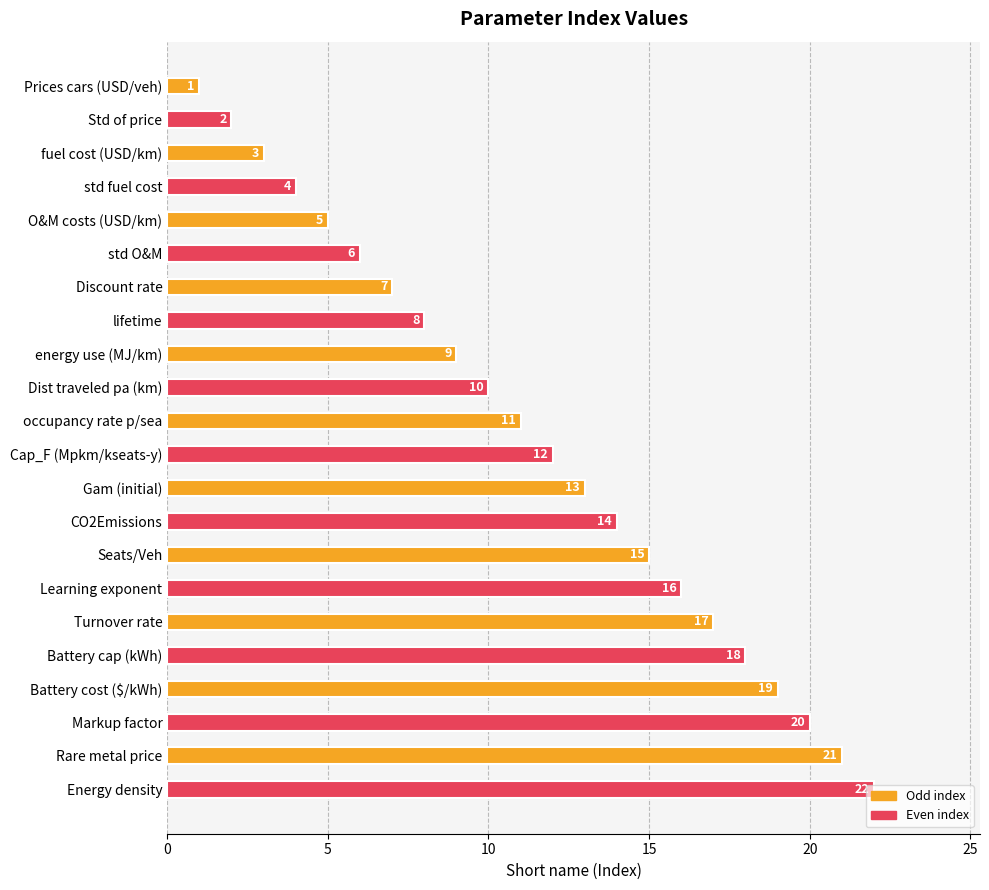

At which category does the chart reach its peak across all series?

Energy density